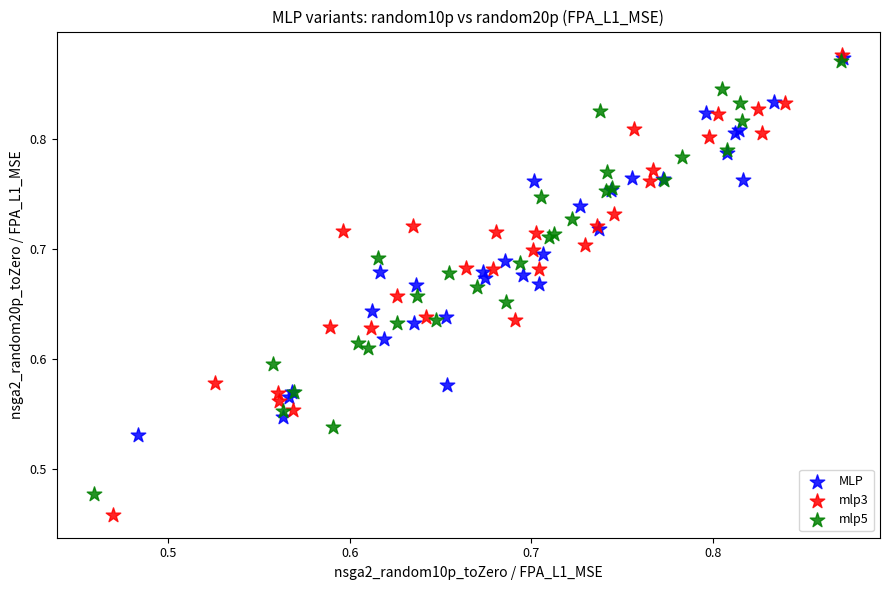

Which series reaches the minimum Y coordinate?

mlp3